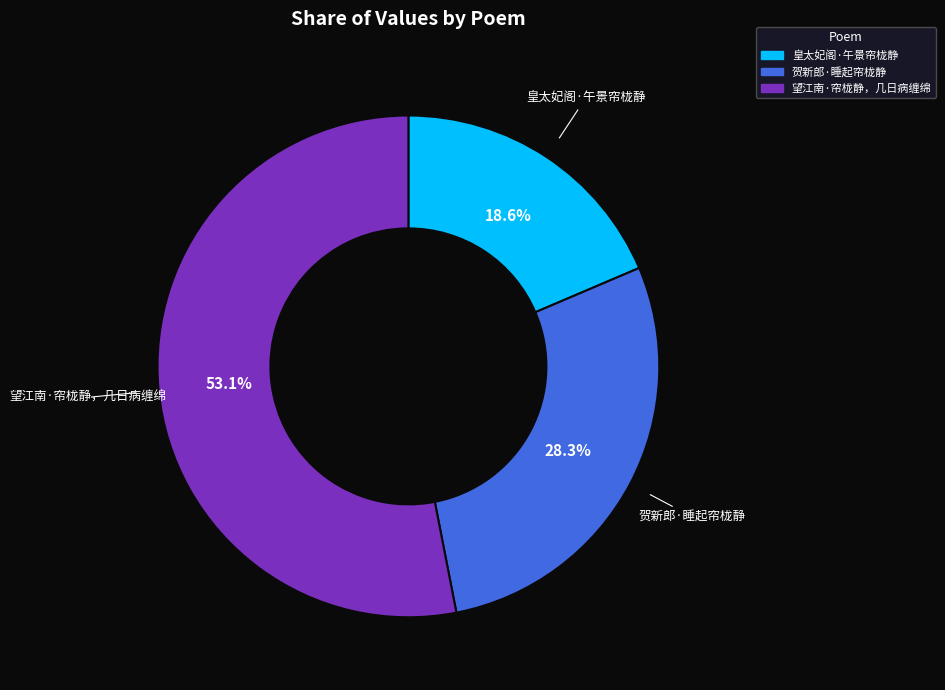

Rank the categories by value from highest to lowest.

望江南·帘栊静，几日病缠绵, 贺新郎·睡起帘栊静, 皇太妃阁·午景帘栊静